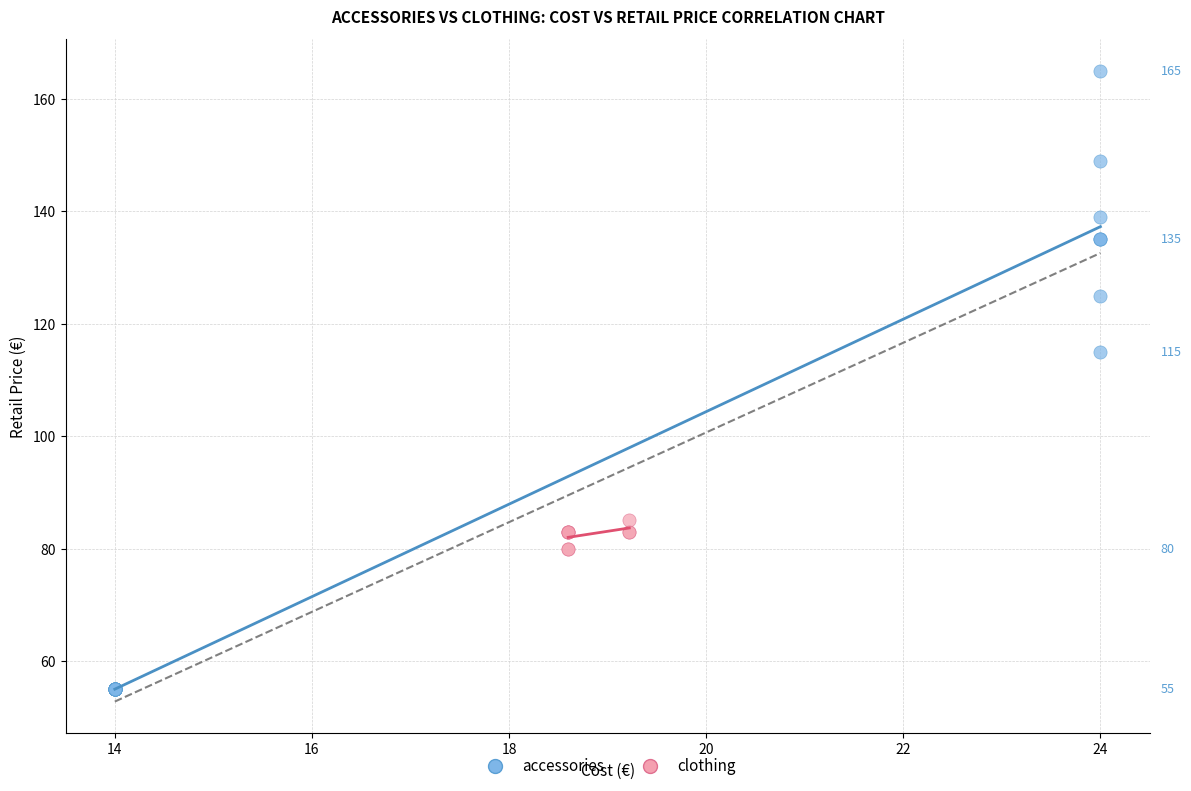

Which series reaches the maximum Y coordinate?

accessories